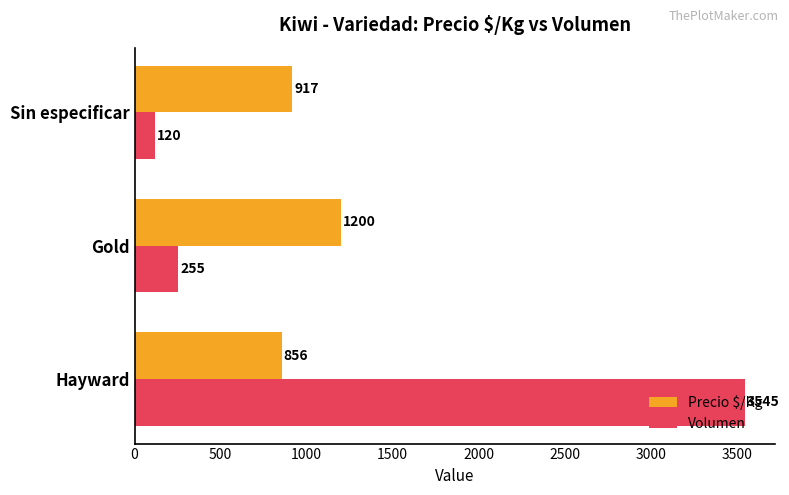

Is it true that Precio $/Kg equals 1200 at Gold?

True